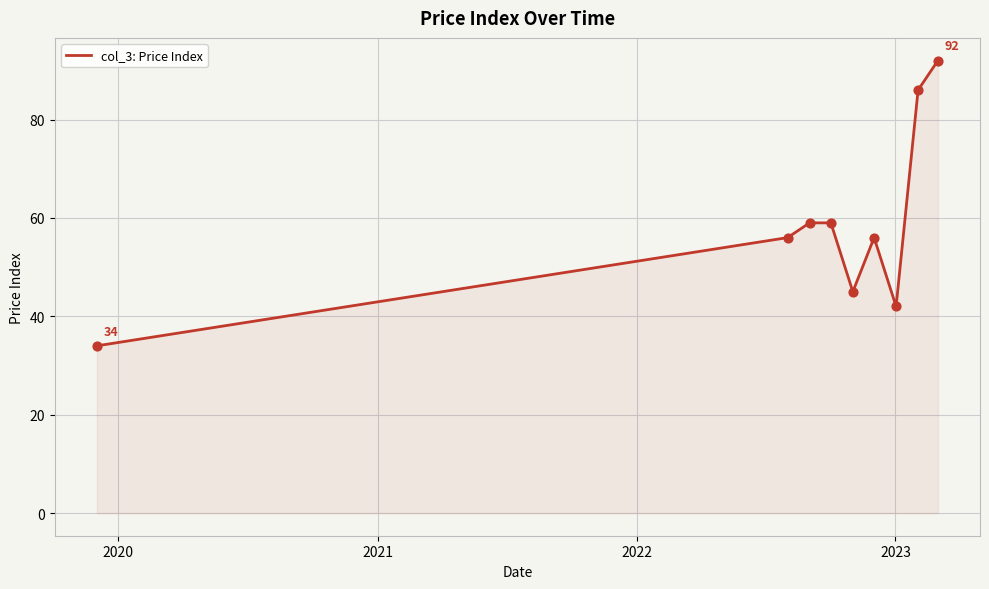

What is the maximum value shown in the chart?

92